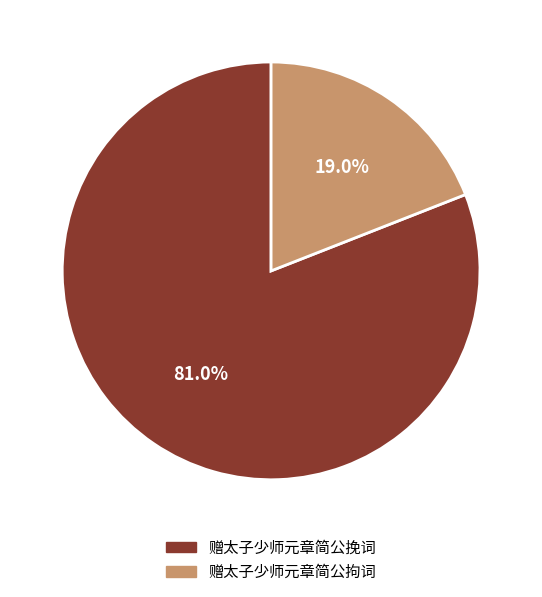

Which has a higher value, 赠太子少师元章简公挽词 or 赠太子少师元章简公拘词?

赠太子少师元章简公挽词